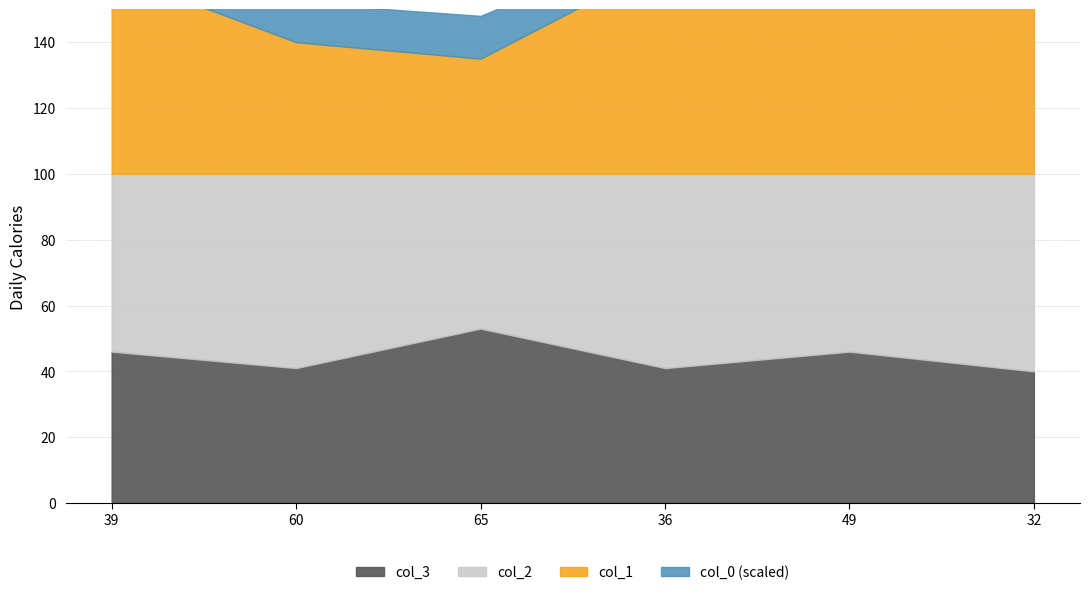

At which label does col_1 reach its peak?

32